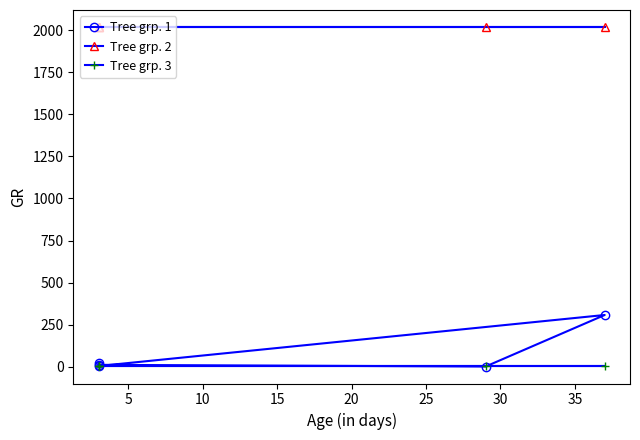

What is the minimum value shown in the chart?

2